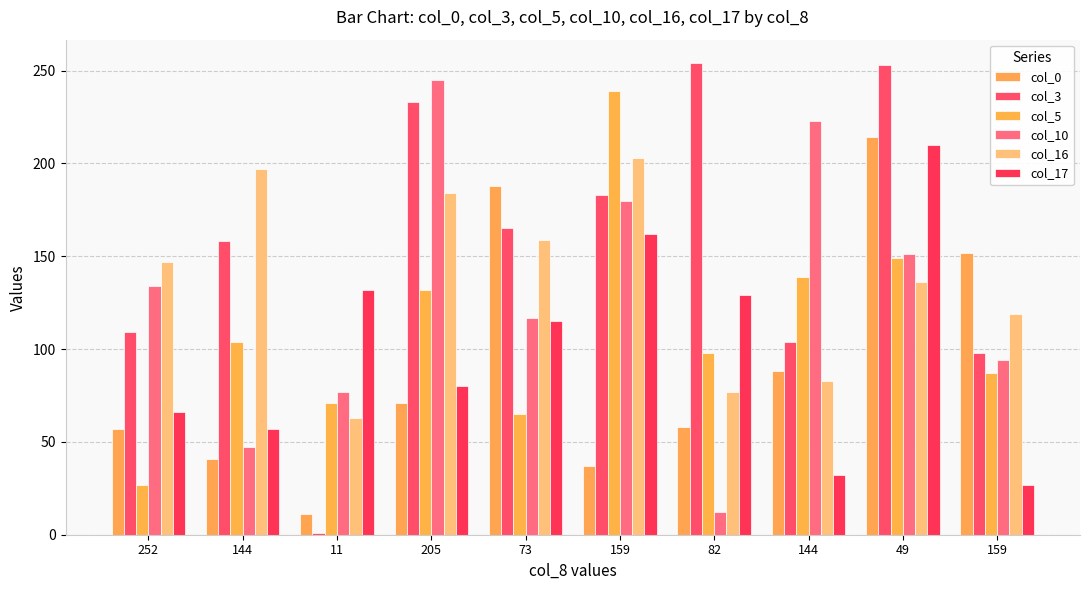

What is the minimum value shown in the chart?

1